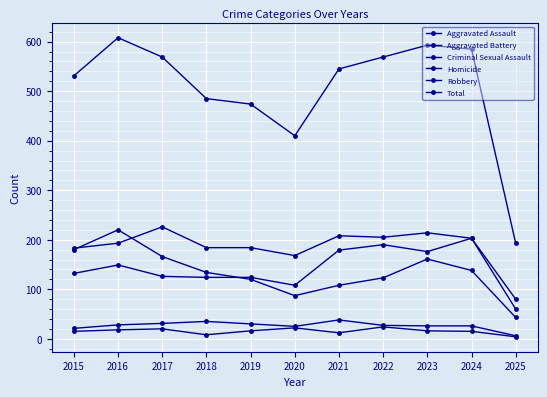

At which category is the sum across all series the highest?

2016